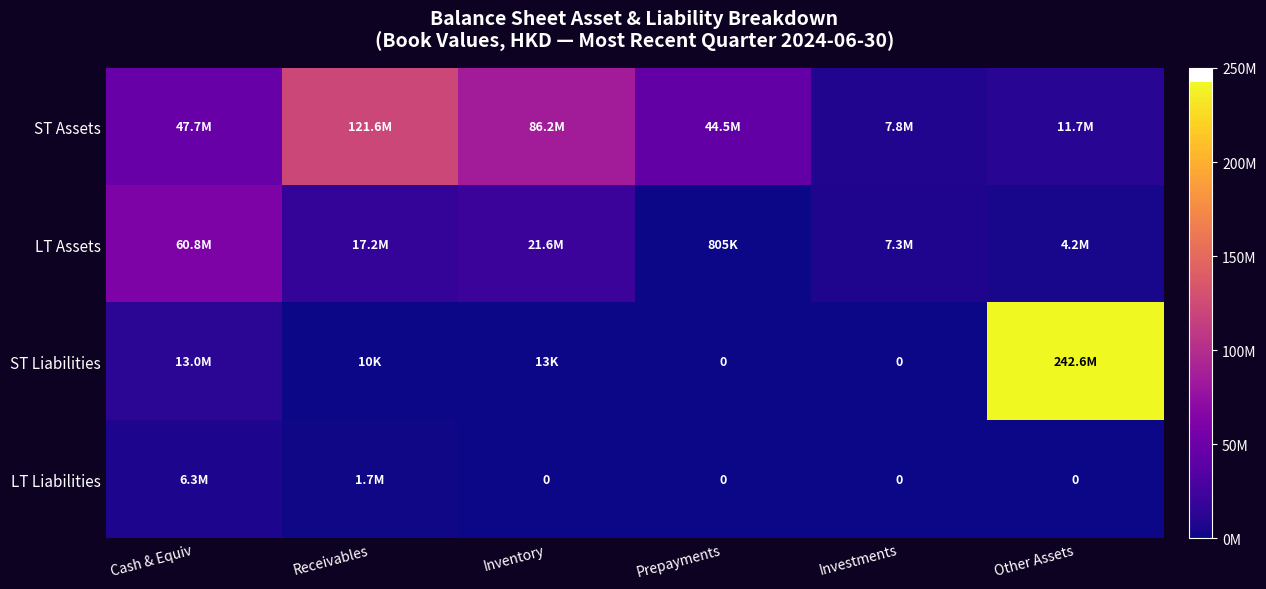

At which label is LT Assets closest to 30777737?

Inventory